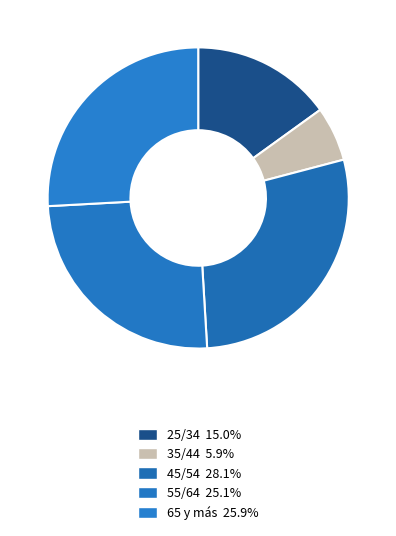

How many segments does this pie chart have?

5